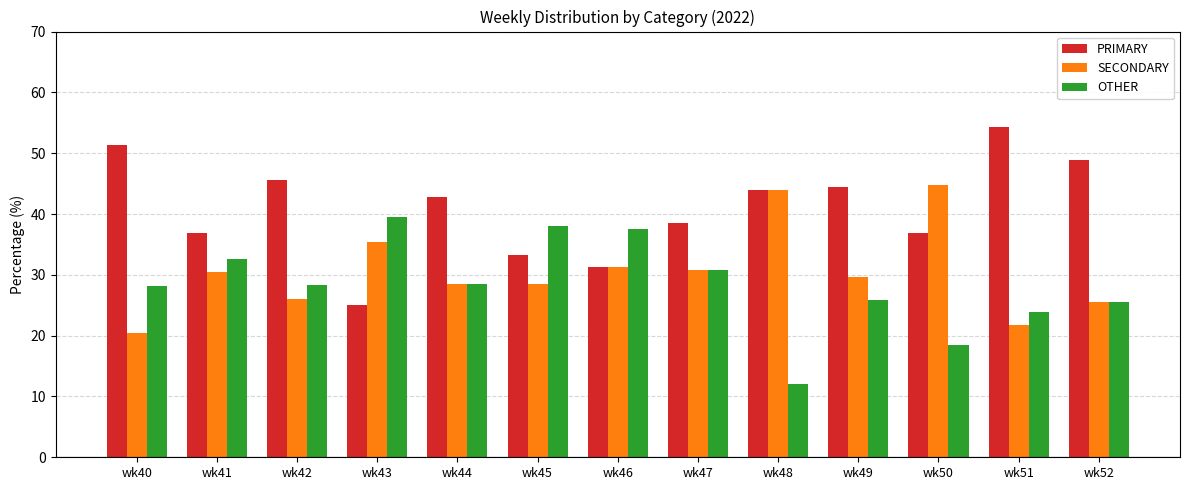

Is it true that PRIMARY equals 63.8 at wk49?

False